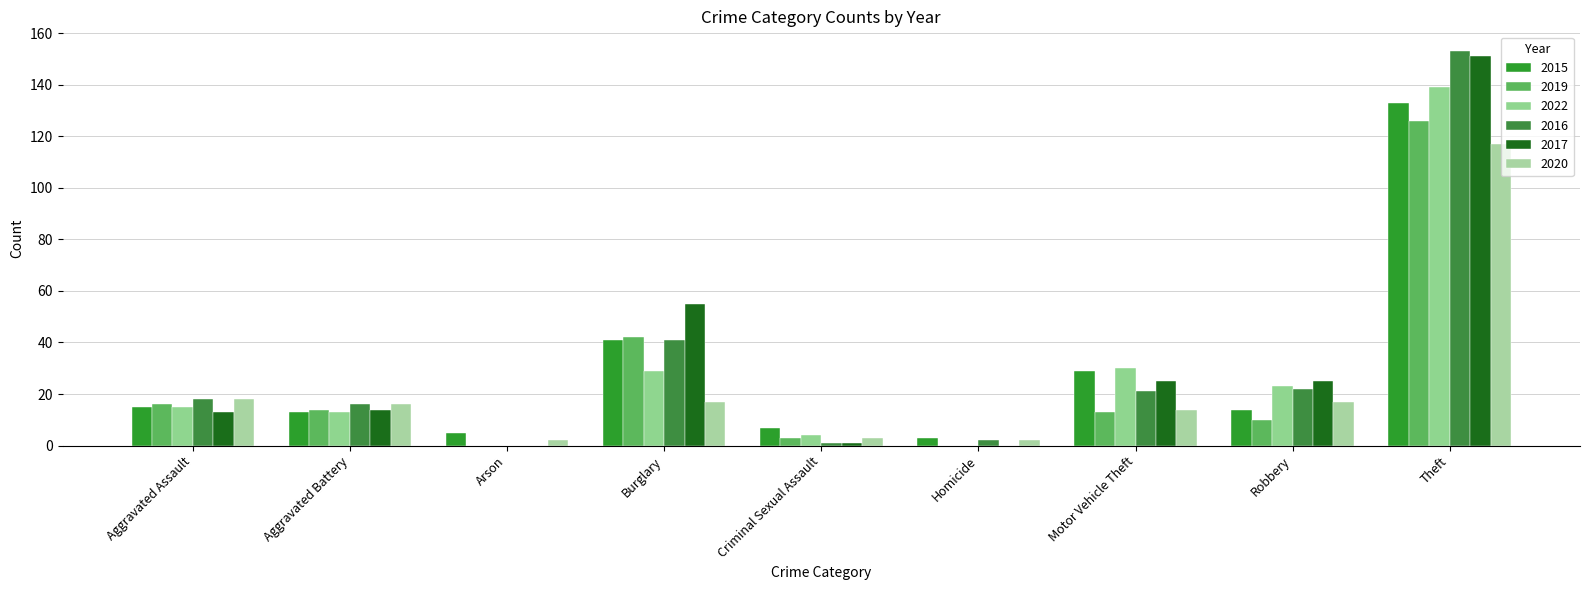

The value of 2016 at Motor Vehicle Theft is 21. True or false?

True